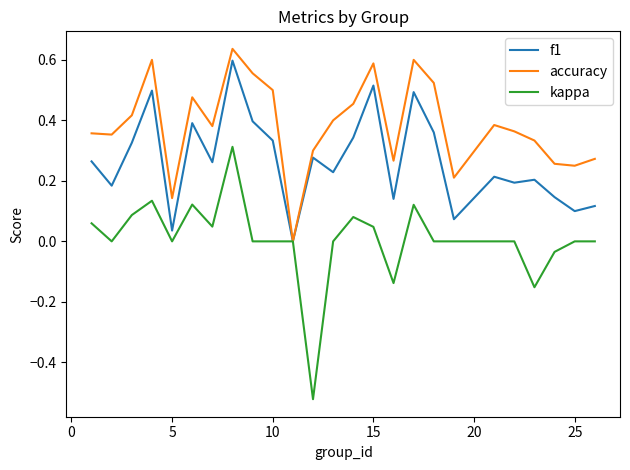

Which series has the widest spread of values?

kappa